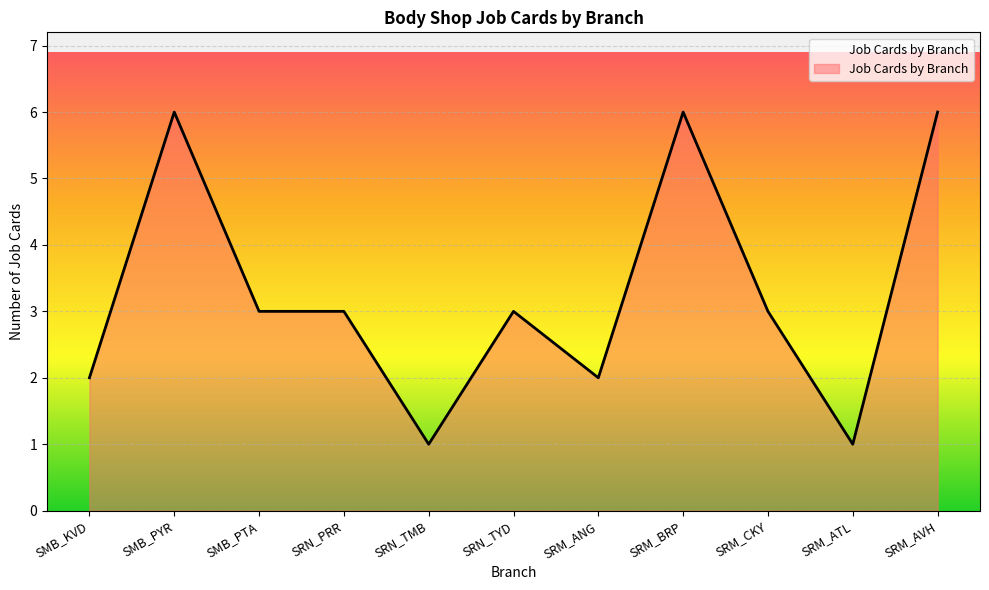

What value does the data have at SRN_PRR?

3